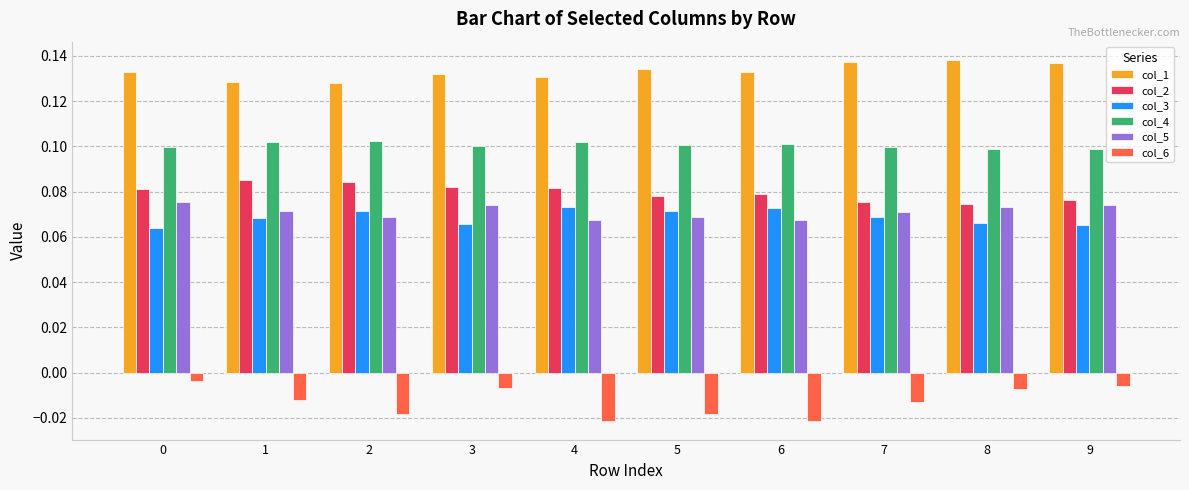

At 0, list the series in order from largest to smallest.

col_1, col_4, col_2, col_5, col_3, col_6